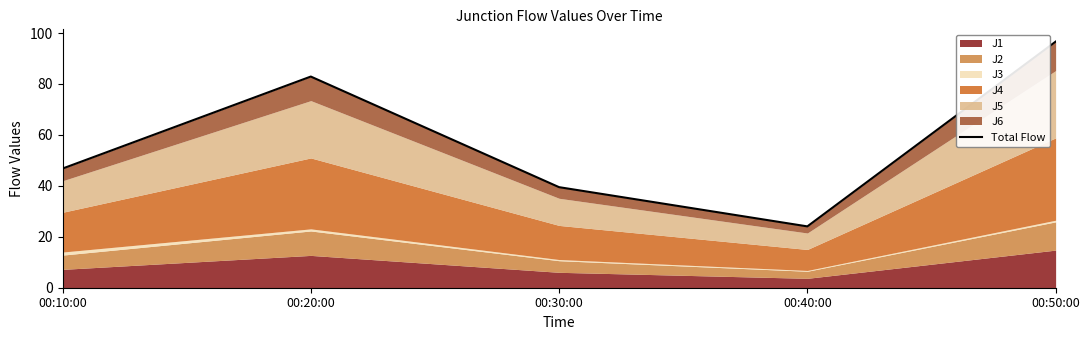

The chart shows a value of 128.4 at 00:50:00. True or false?

False